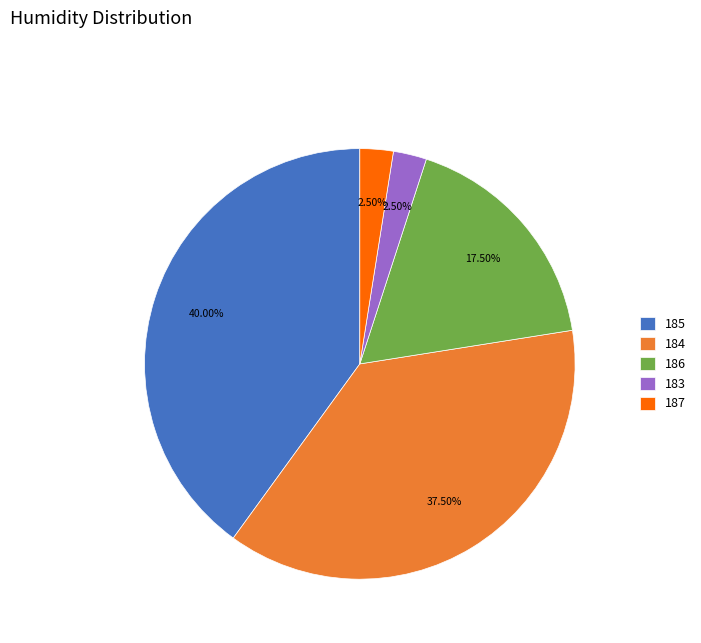

Between 185 and 184, which is larger?

185